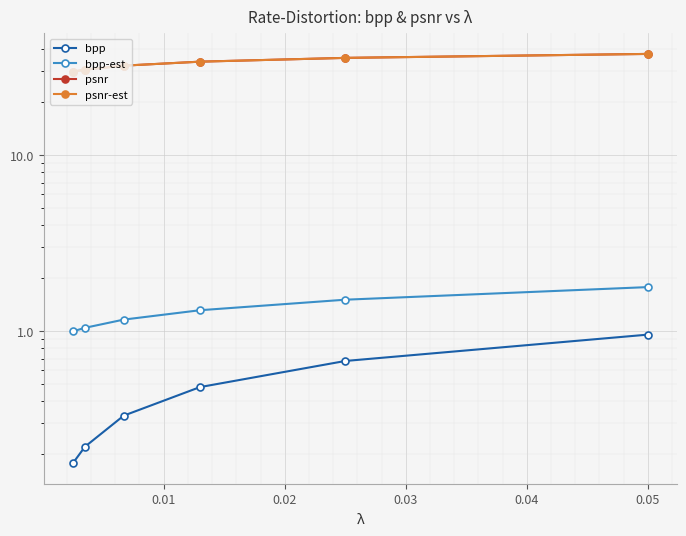

Which series has the widest spread of values?

psnr